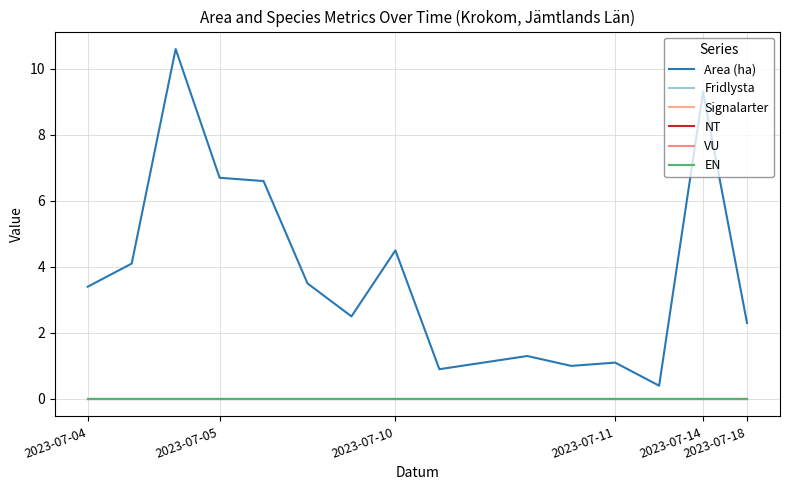

Does the chart display data point markers on the line(s)?

No